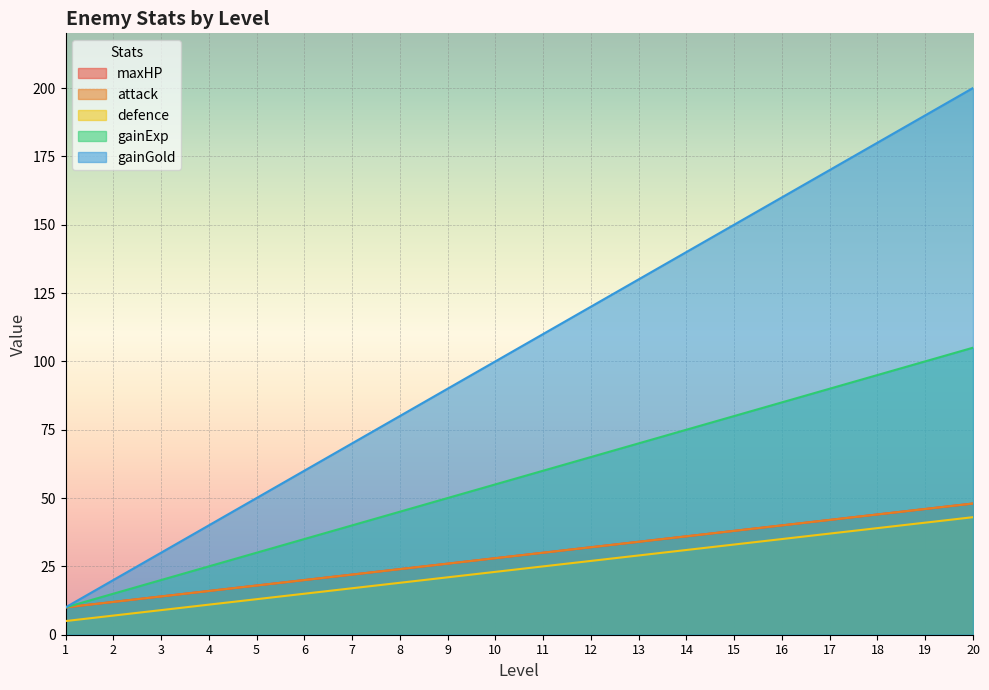

Between 3 and 10, which series saw the biggest shift?

gainGold